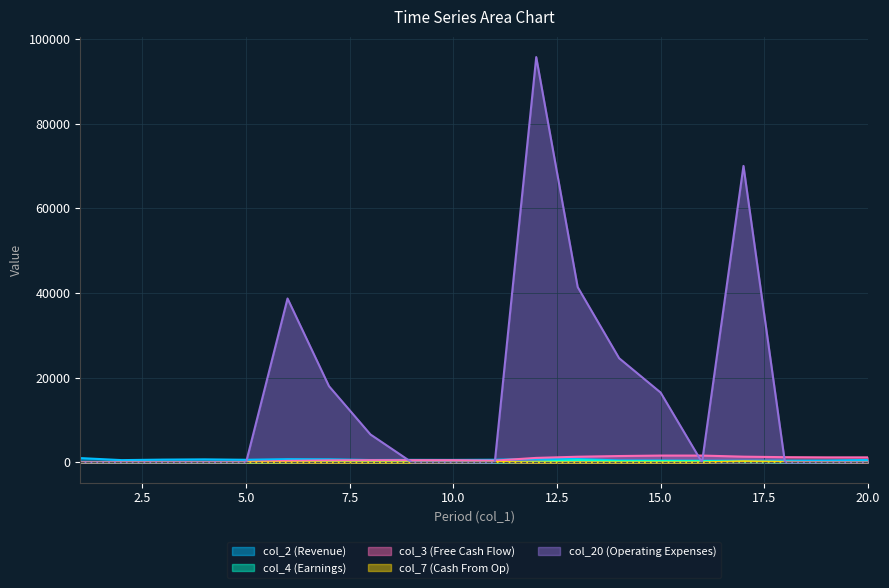

Reading right to left, what are all the values shown in this chart?

col_2: 20=575	19=444	18=416	17=391	16=390	15=439	14=461	13=794	12=830	11=627	10=591	9=600	8=563	7=735	6=771	5=617	4=715	3=656	2=536	1=1017
col_4: 20=115	19=0	18=33	17=113	16=322	15=329	14=297	13=518	12=155	11=0	10=44	9=89	8=84	7=190	6=43	5=0	4=0	3=0	2=0	1=48
col_3: 20=1188	19=1188	18=1232	17=1352	16=1610	15=1610	14=1500	13=1336	12=1060	11=422	10=522	9=522	8=522	7=478	6=358	5=100	4=100	3=100	2=100	1=100
col_7: 20=0	19=44	18=120	17=258	16=0	15=0	14=0	13=0	12=0	11=100	10=0	9=0	8=0	7=0	6=0	5=0	4=0	3=0	2=0	1=0
col_20: 20=0	19=0	18=0	17=70000	16=0	15=16500	14=24600	13=41400	12=95700	11=0	10=0	9=0	8=6600	7=18000	6=38700	5=0	4=0	3=0	2=0	1=0